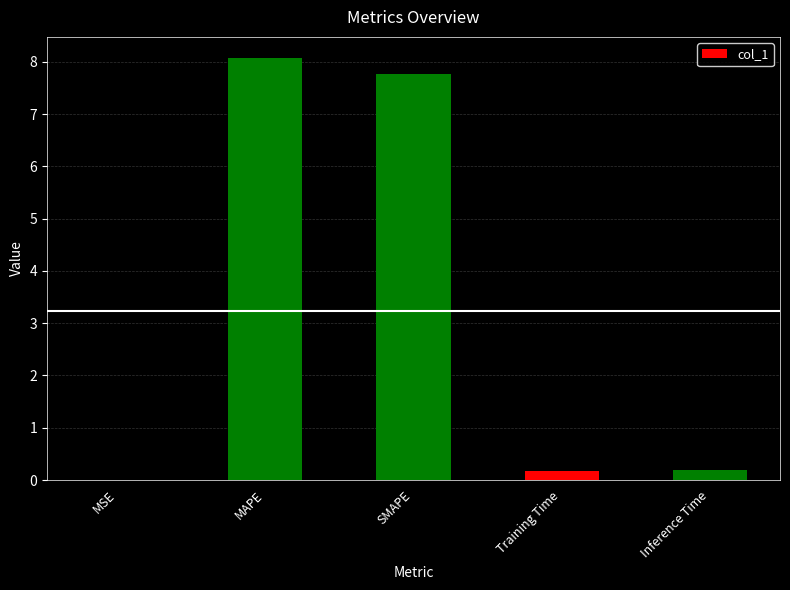

The chart shows a value of 0.2 at Inference Time. True or false?

True